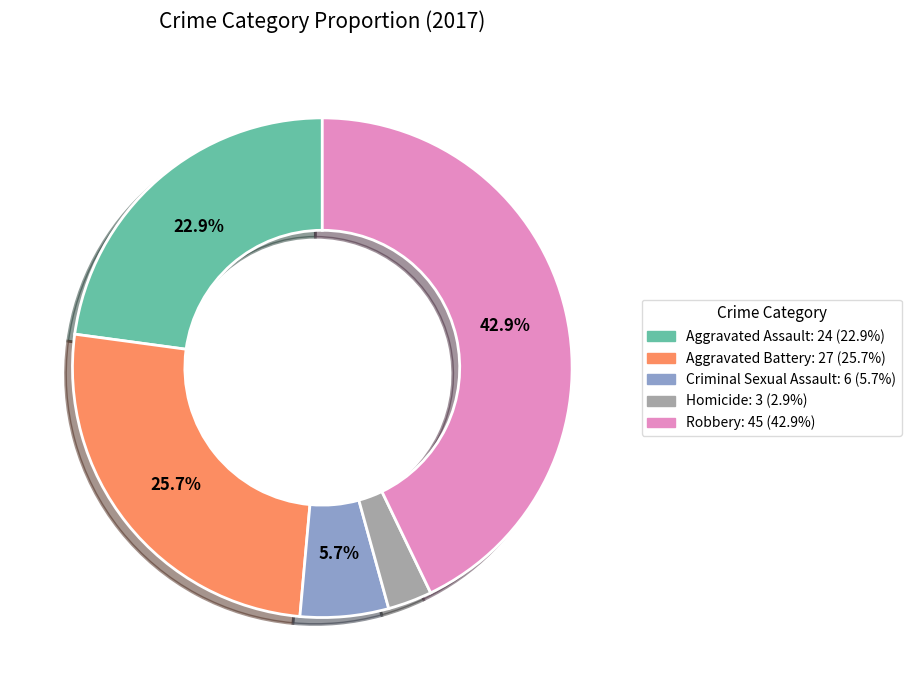

Between Homicide and Criminal Sexual Assault, which is larger?

Criminal Sexual Assault